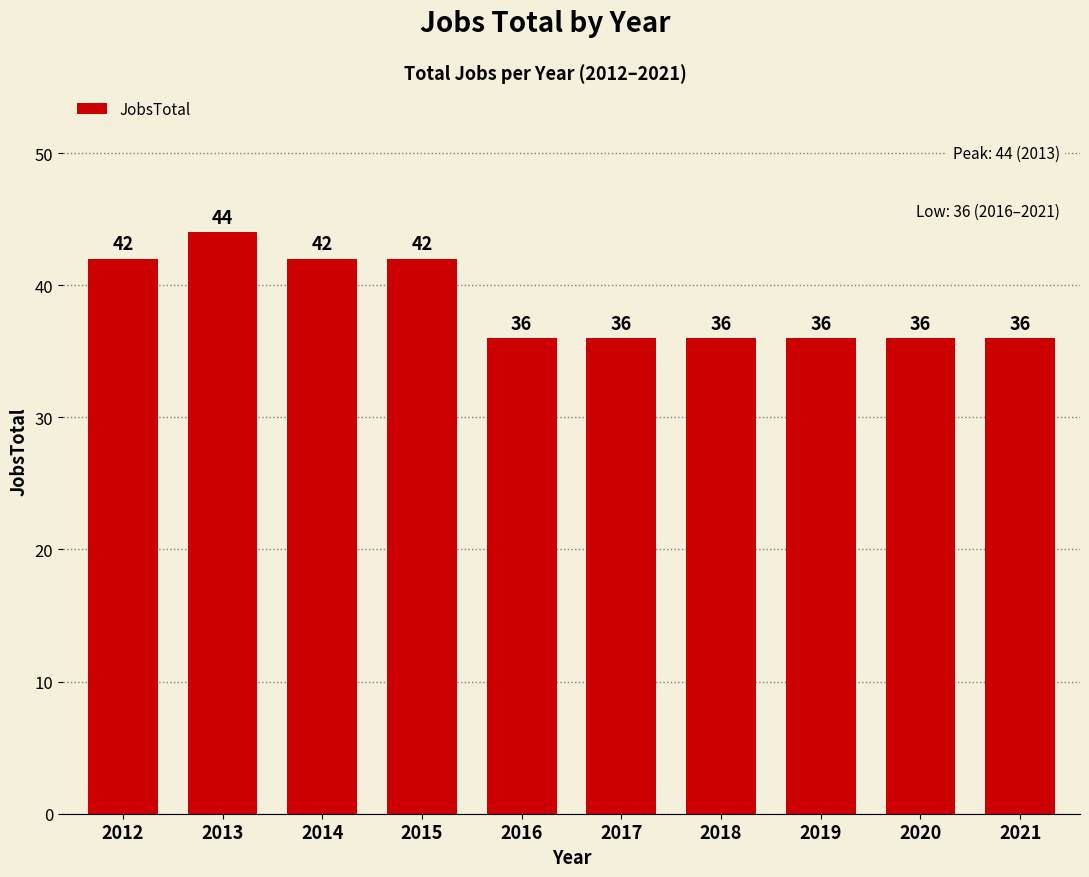

What is the average value?

39